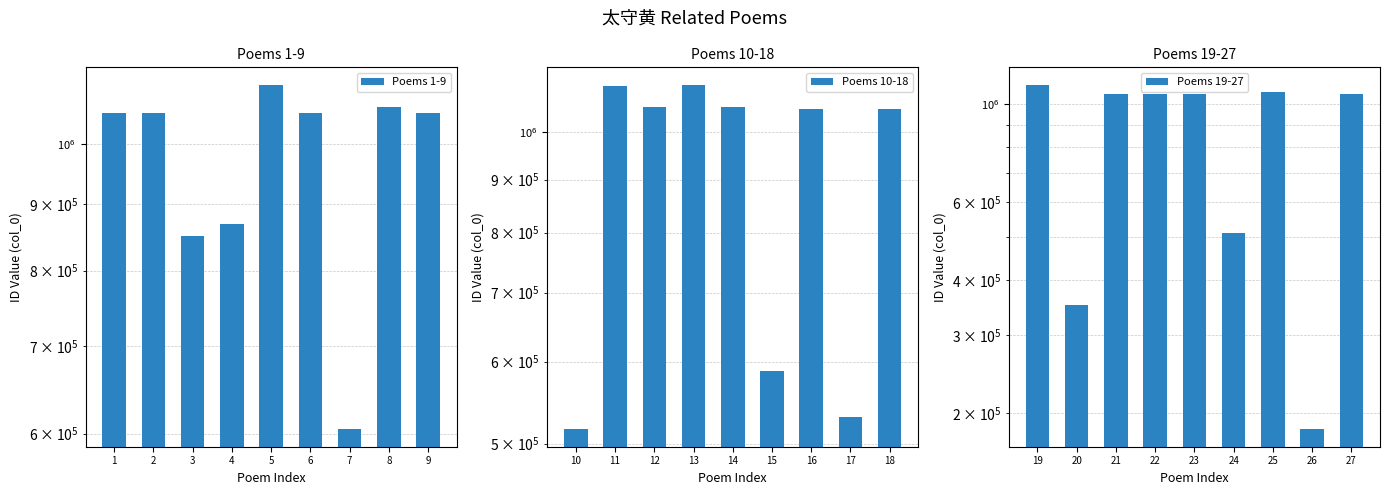

What is the difference between the Poems 19-27 values at 3 and 2?

706086